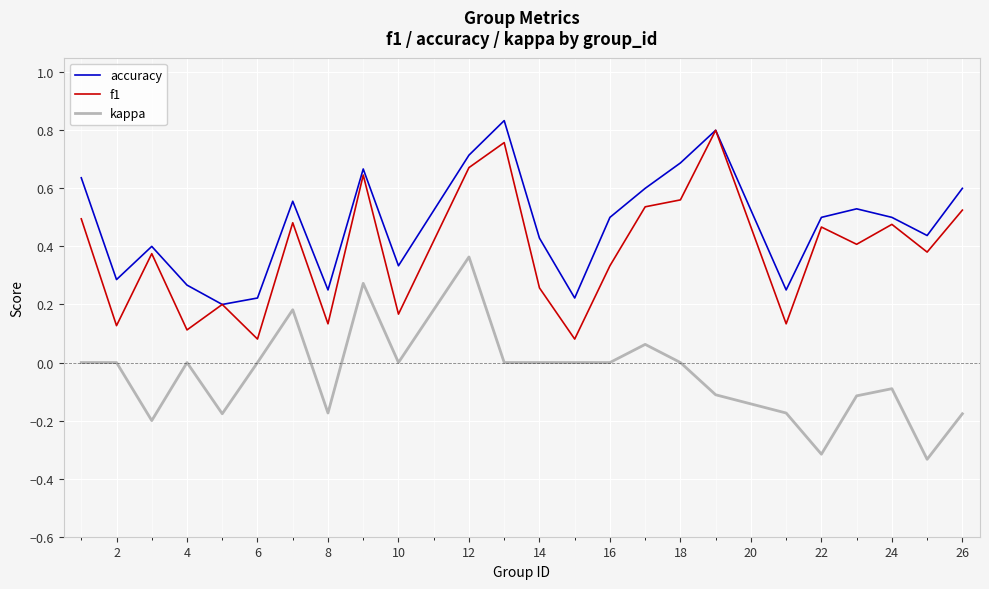

Which series has the largest total across all categories?

accuracy